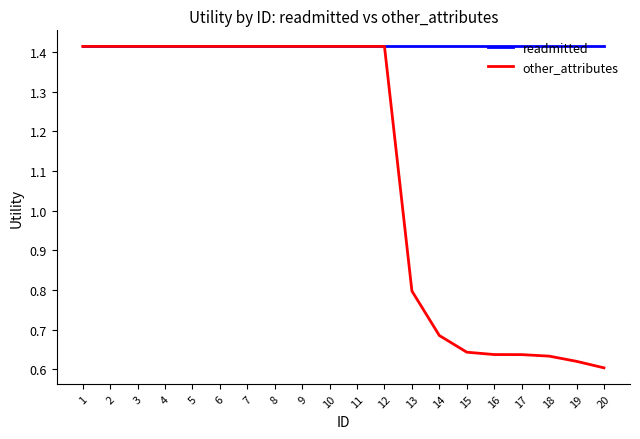

At 19, list the series in order from smallest to largest.

other_attributes, readmitted